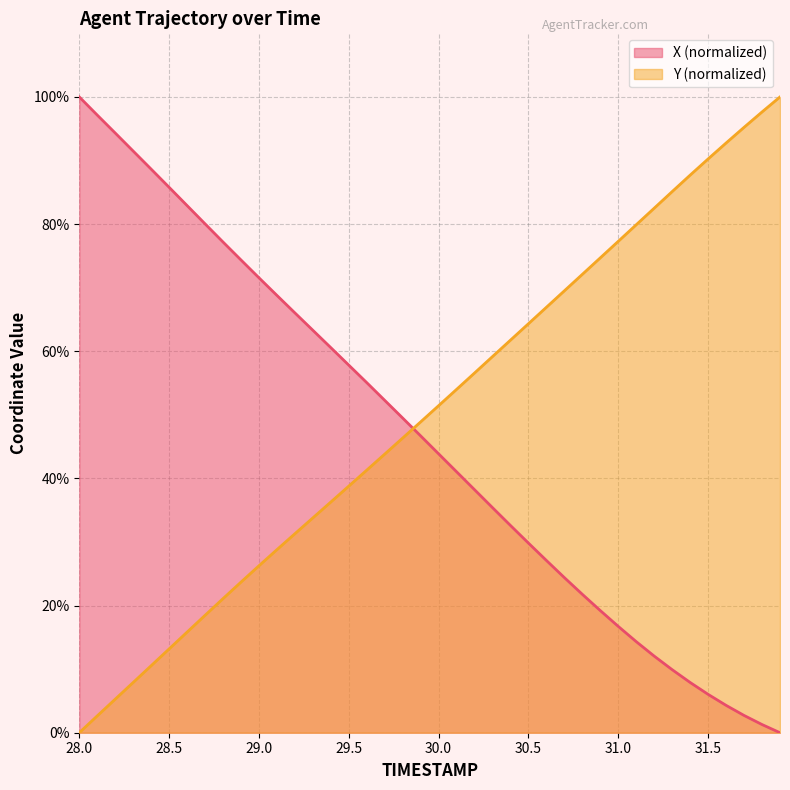

True or false: Y has a value of 62.2 at 29.6.

False